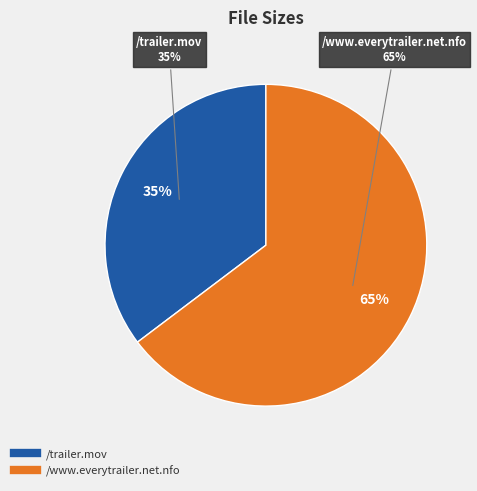

What is the ratio of the value at /trailer.mov to the value at /www.everytrailer.net.nfo?

0.5